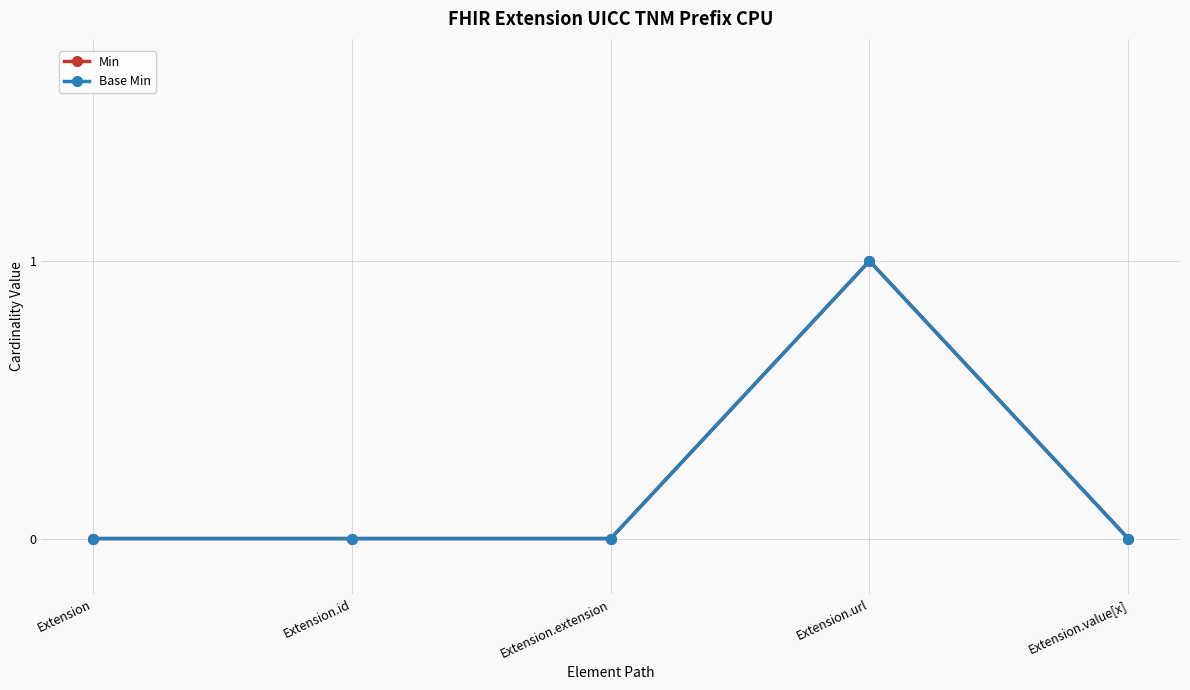

Reading left to right, list all the values displayed in this chart.

Min: 0	0	0	1	0
Base Min: 0	0	0	1	0